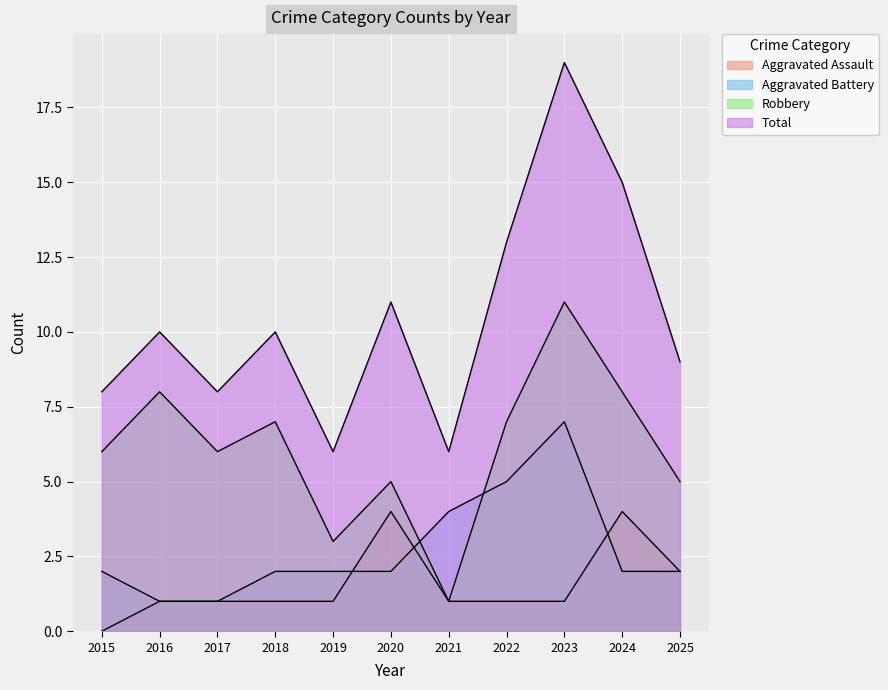

Which category has the lowest value across all series?

2015